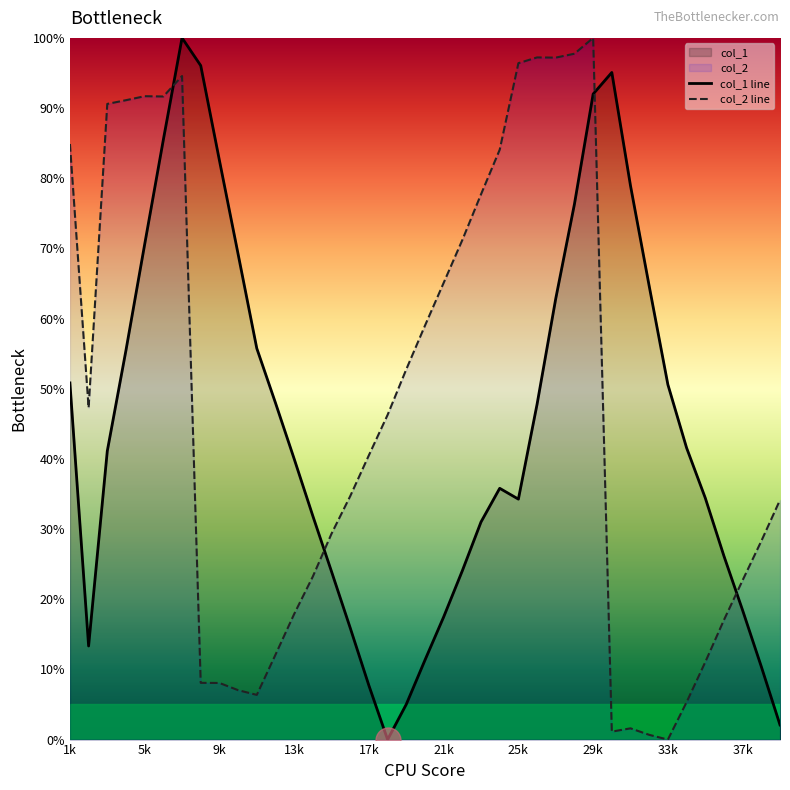

Read the col_2 line value at 21k.

65.1